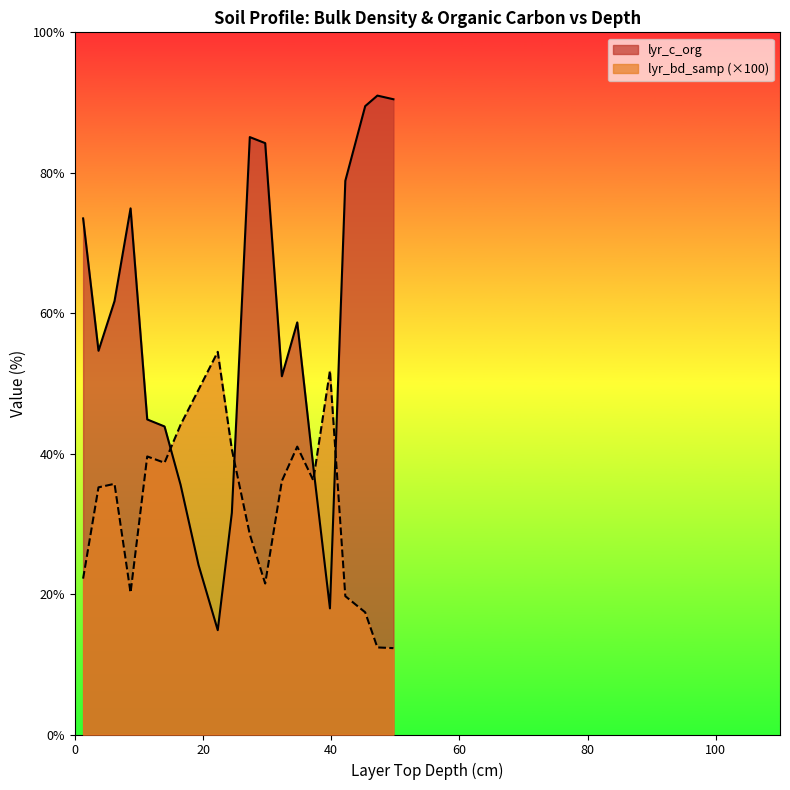

Is it true that lyr_bd_samp equals 12.3 at 49.7?

True